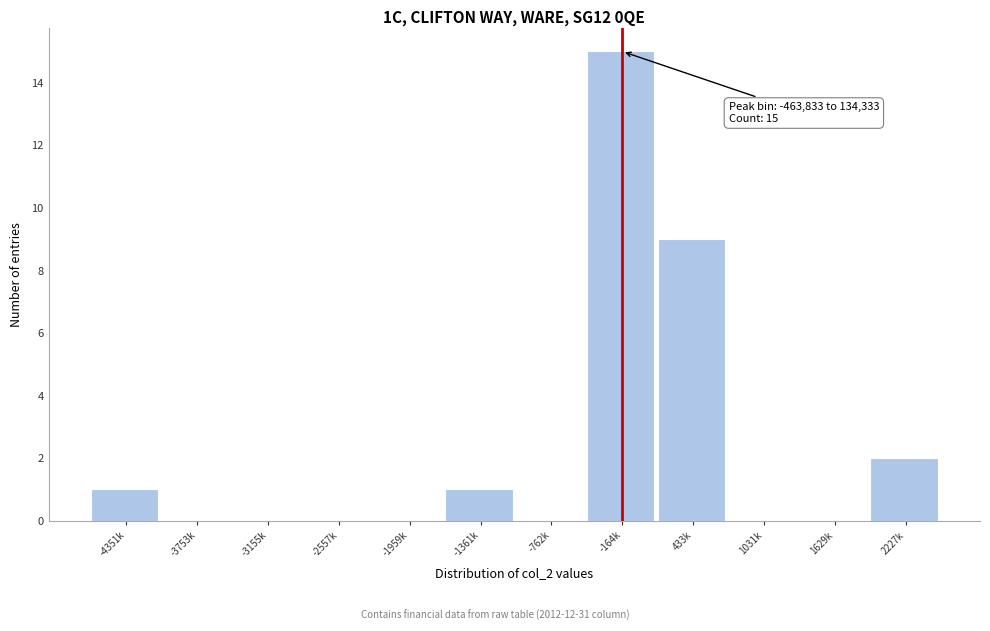

Reading left to right, list all the values displayed in this chart.

-4351k=1	-3753k=0	-3155k=0	-2557k=0	-1959k=0	-1361k=1	-762k=0	-164k=15	433k=9	1031k=0	1629k=0	2227k=2